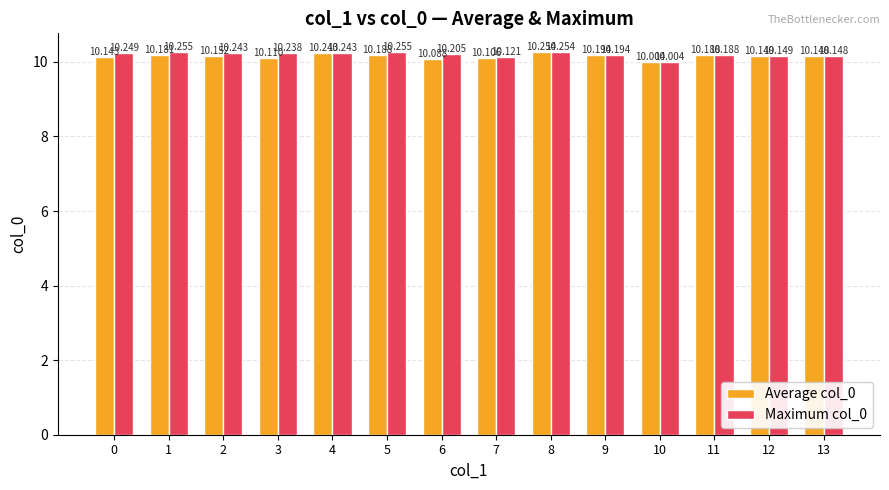

Reading left to right, what are all the values shown in this chart?

Average col_0: 0=10.1	1=10.2	2=10.2	3=10.1	4=10.2	5=10.2	6=10.1	7=10.1	8=10.3	9=10.2	10=10.0	11=10.2	12=10.1	13=10.1
Maximum col_0: 0=10.2	1=10.3	2=10.2	3=10.2	4=10.2	5=10.3	6=10.2	7=10.1	8=10.3	9=10.2	10=10.0	11=10.2	12=10.1	13=10.1